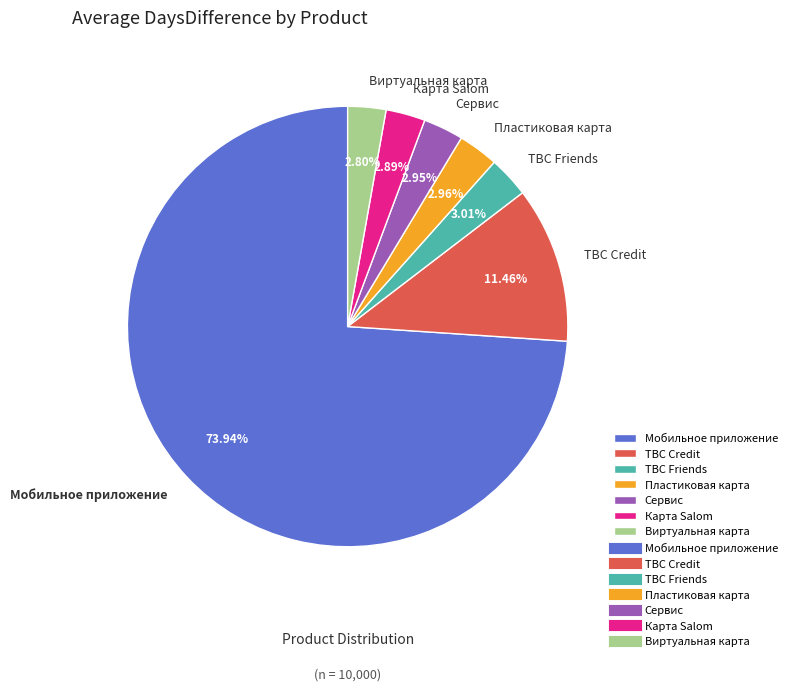

Is Мобильное приложение the majority of the pie?

Yes